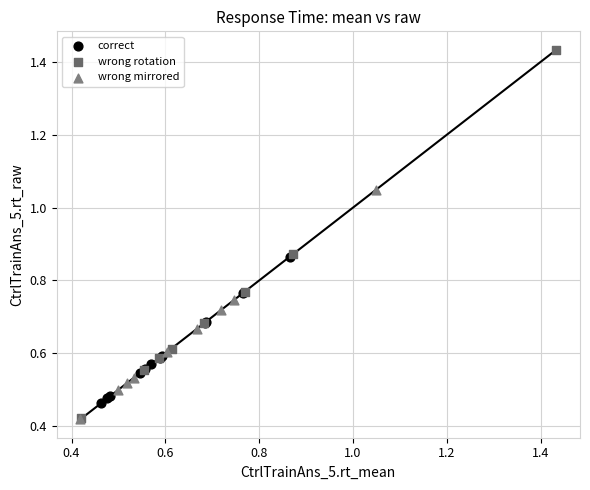

What are all the series names shown in the legend?

correct, wrong rotation, wrong mirrored